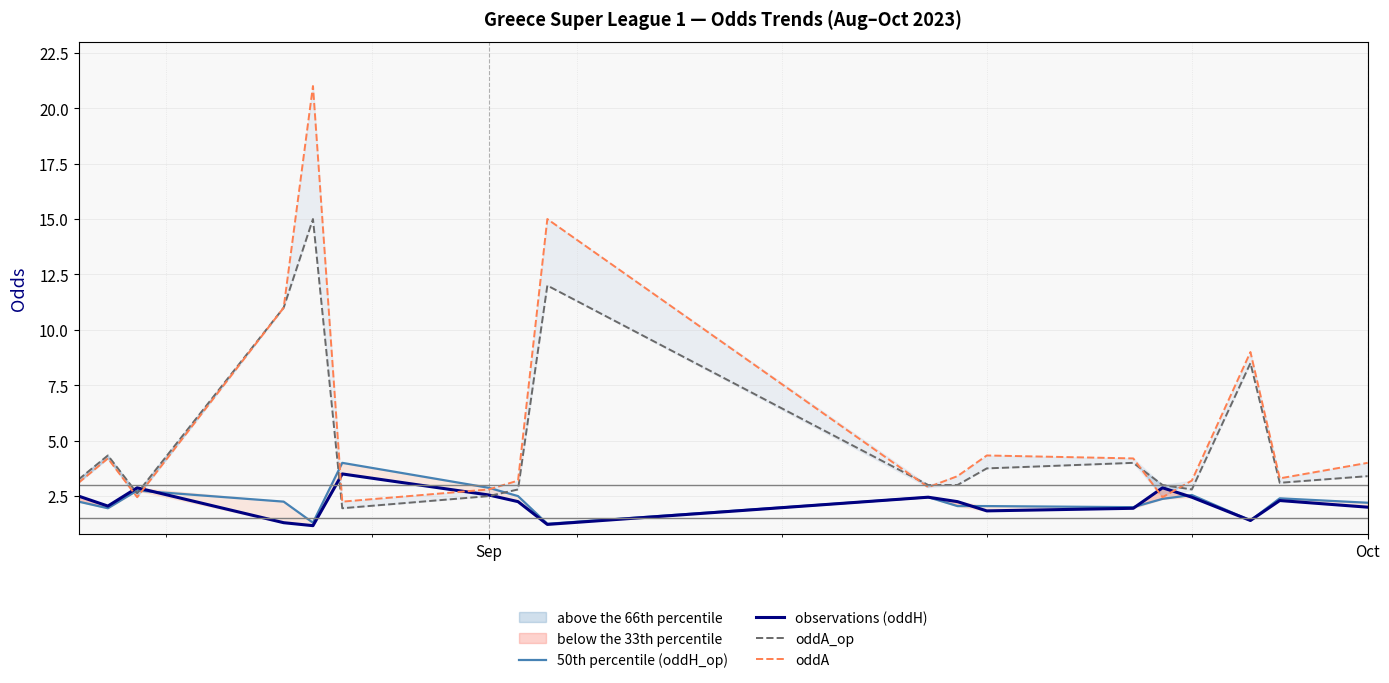

True or false: oddA and observations (oddH) intersect in this chart.

True